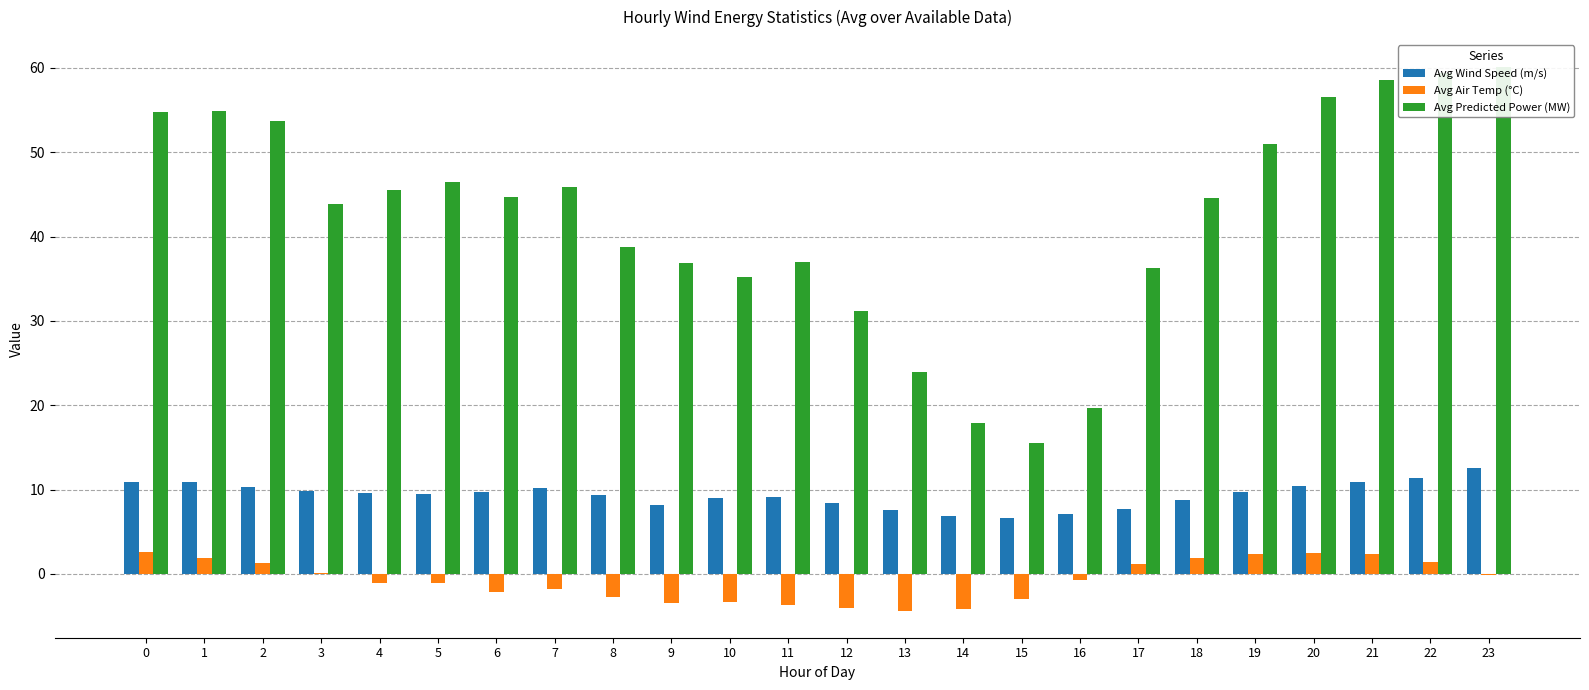

Which has a higher value, 6 or 17?

6